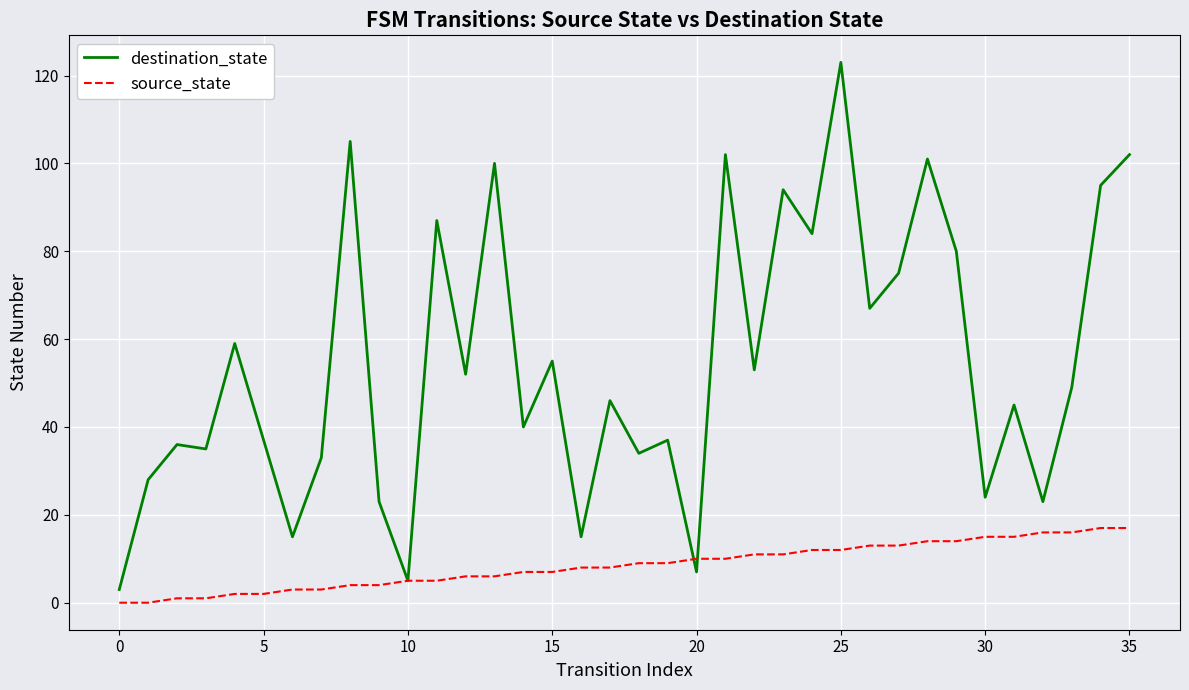

How many lines are shown in the chart?

2